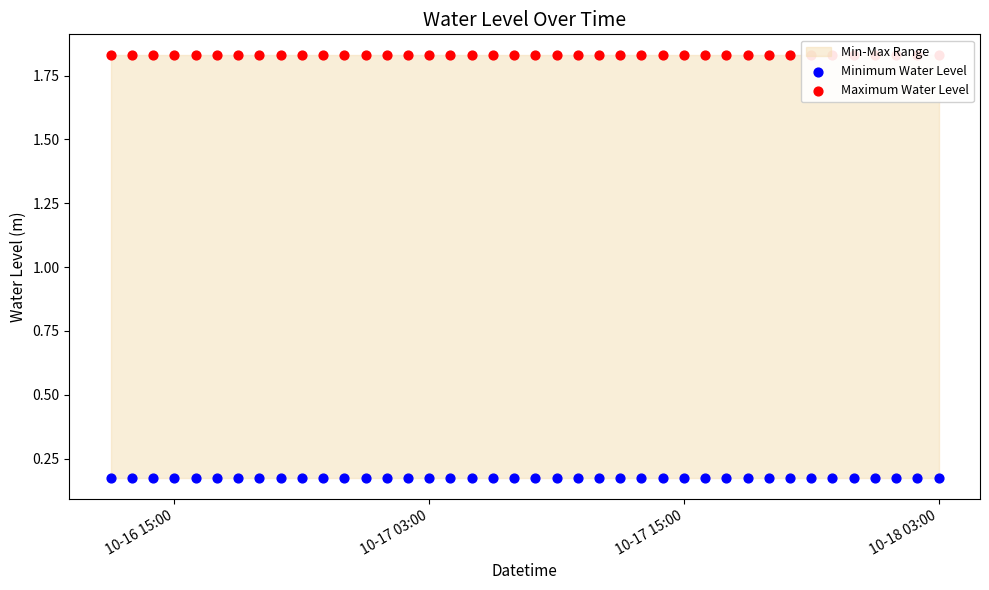

Is the value of Minimum Water Level at 26 greater than the value of Maximum Water Level at 27?

No